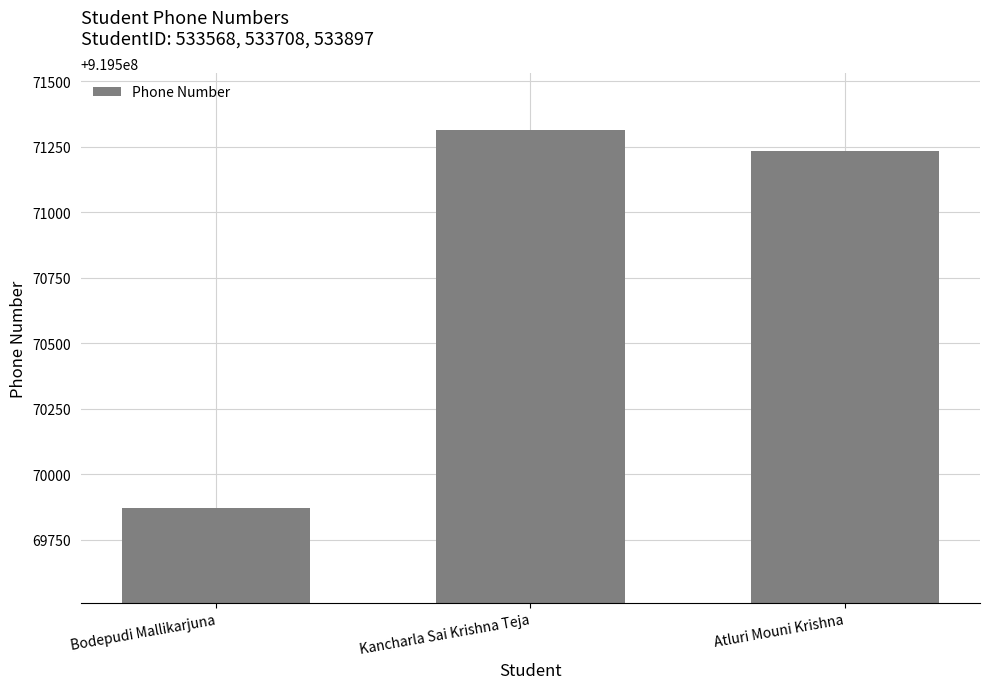

How many data points are less than 919571233?

1